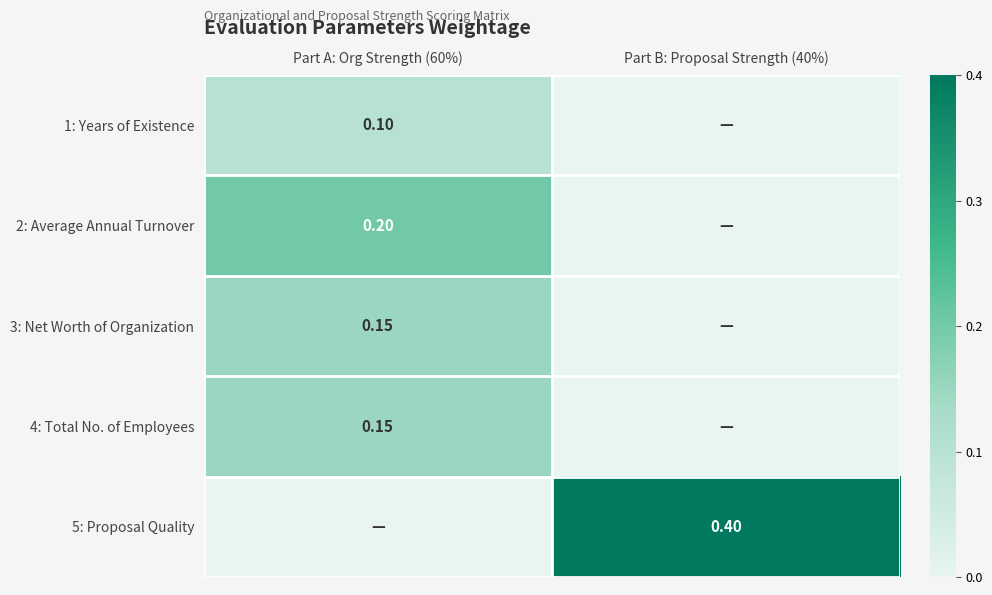

What is the difference between the maximum and minimum values in the 2: Average Annual Turnover series?

0.2